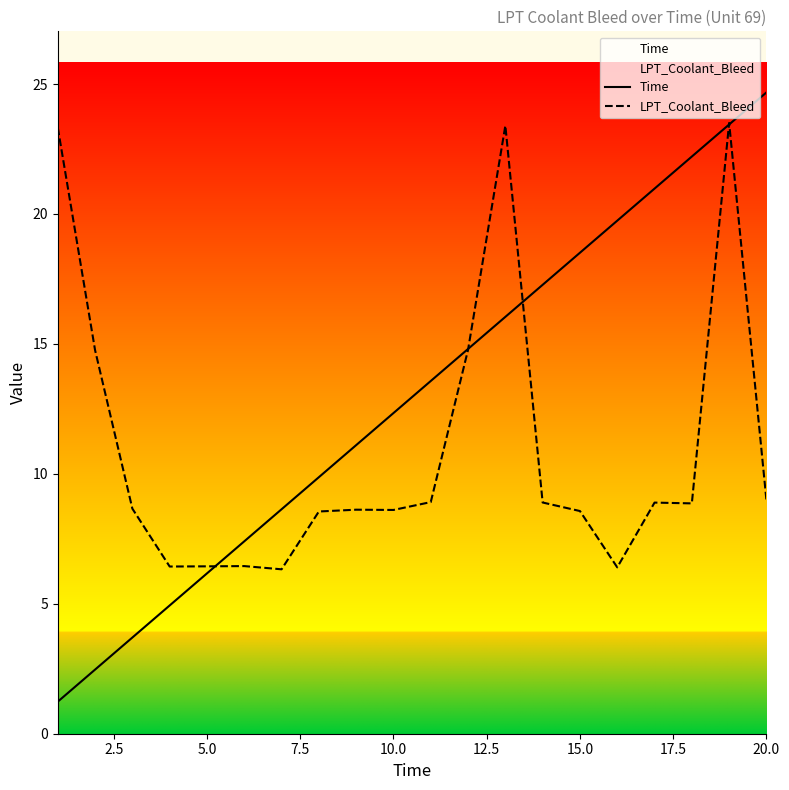

What is the sum of all LPT_Coolant_Bleed values?

219.4